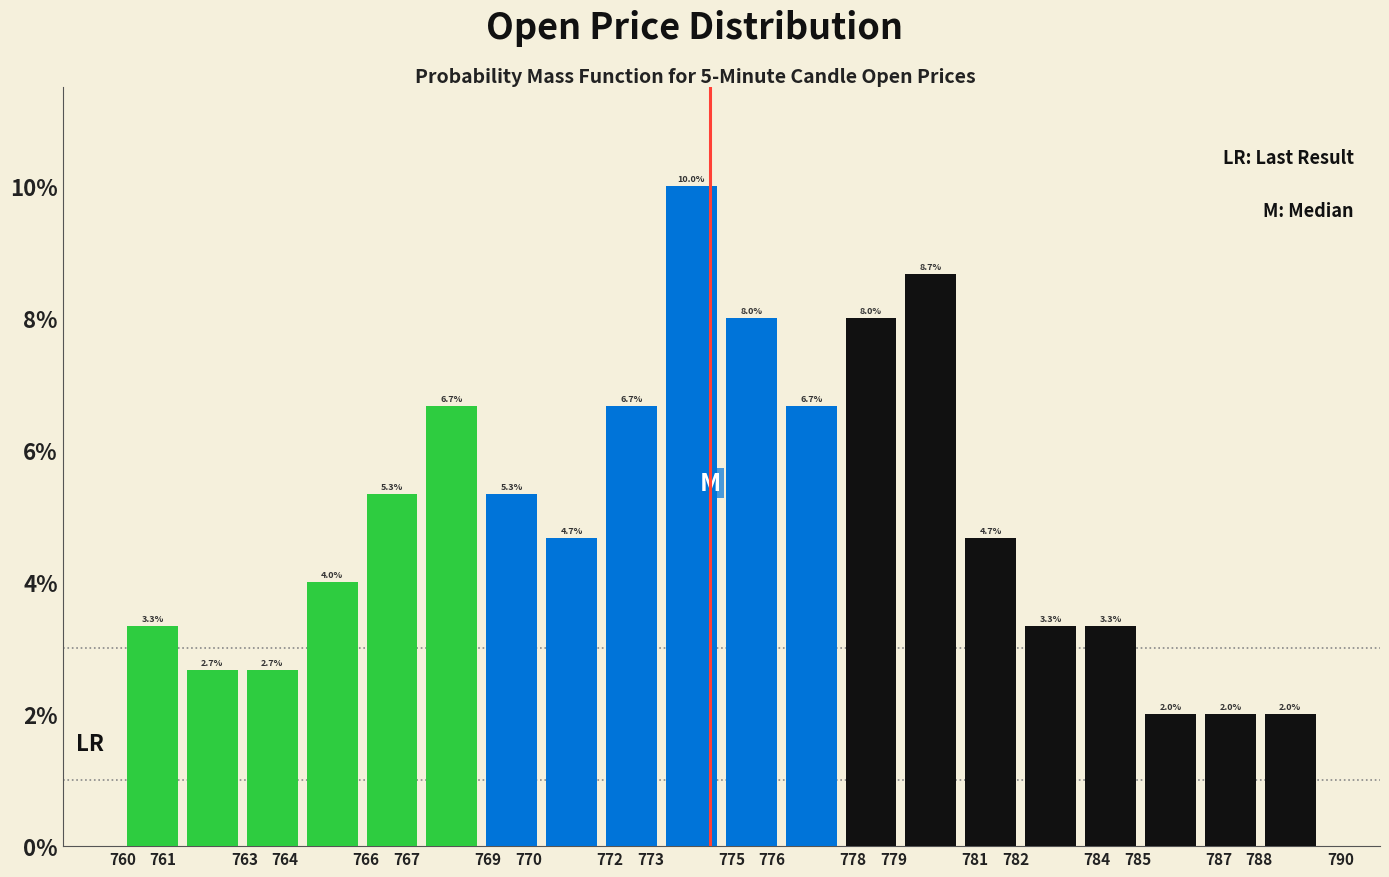

What is the height of the bar covering 765.9 to 767.4 on the x-axis? The bar edges are not printed on the chart, so give them approximately, as read against the axis.

5.3